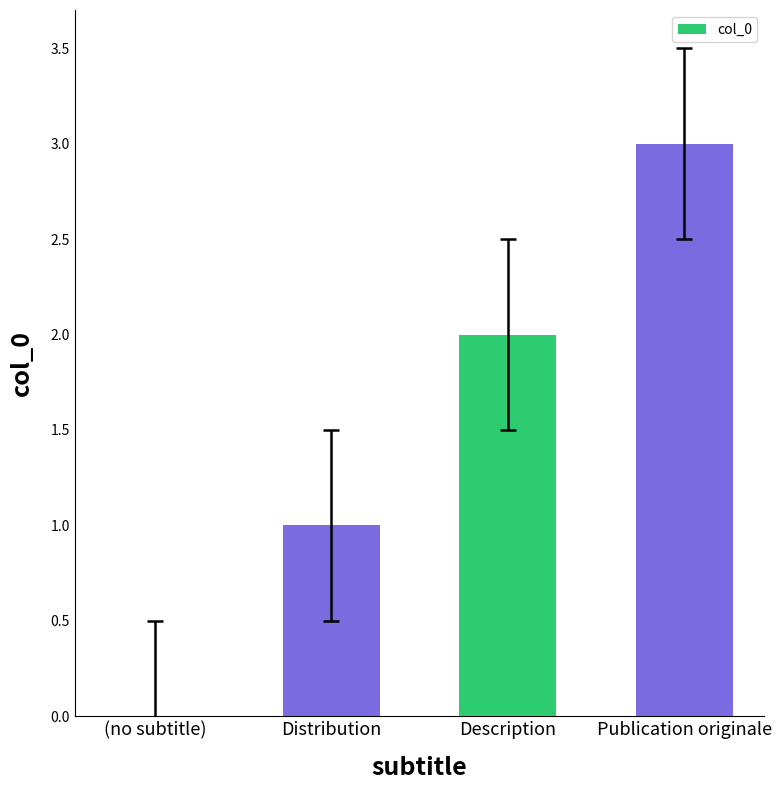

At which category does the chart reach its peak across all series?

Publication originale